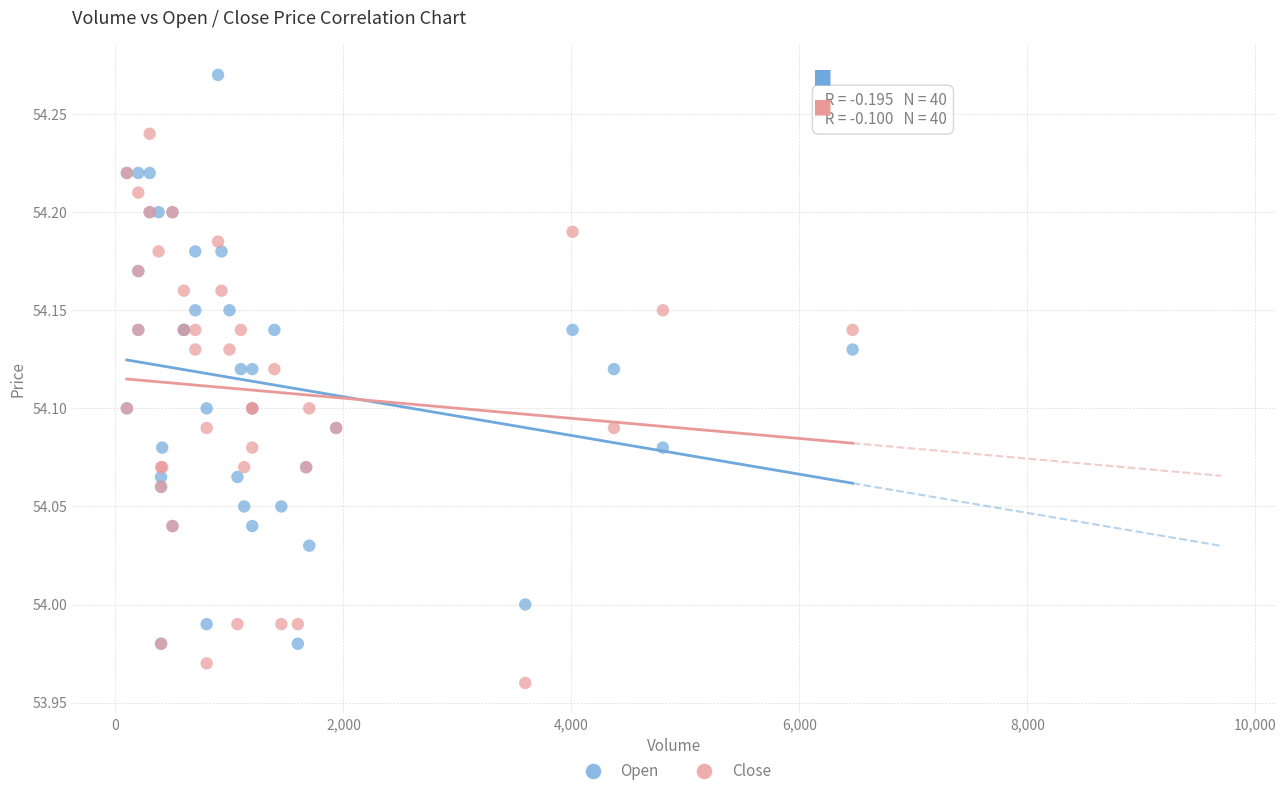

What are all the series names shown in the legend?

Open, Close